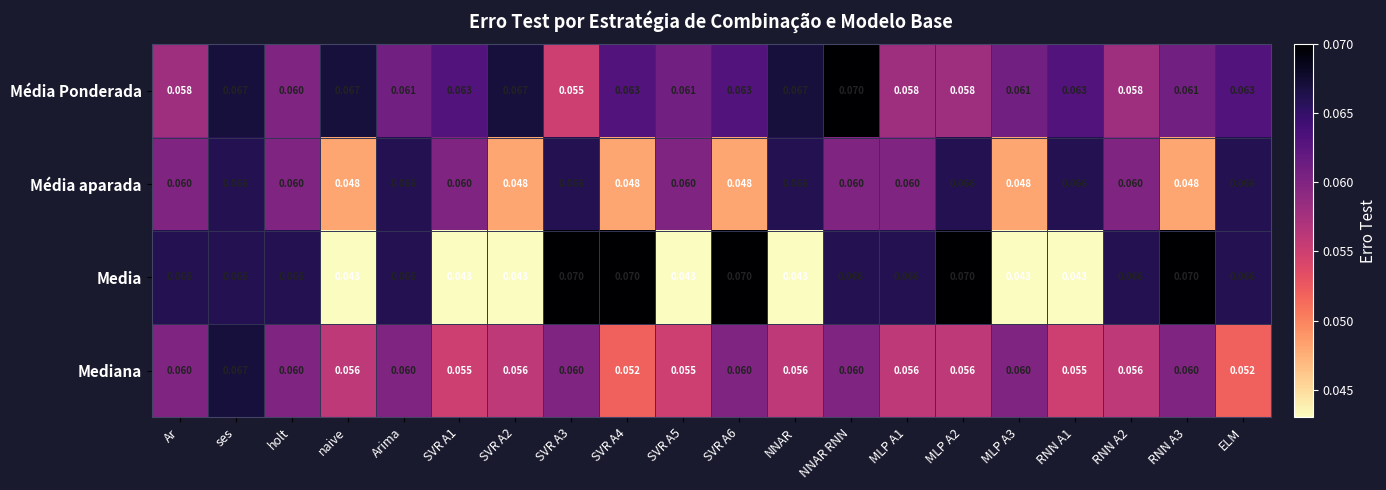

At which label does Média Ponderada reach its peak?

NNAR RNN